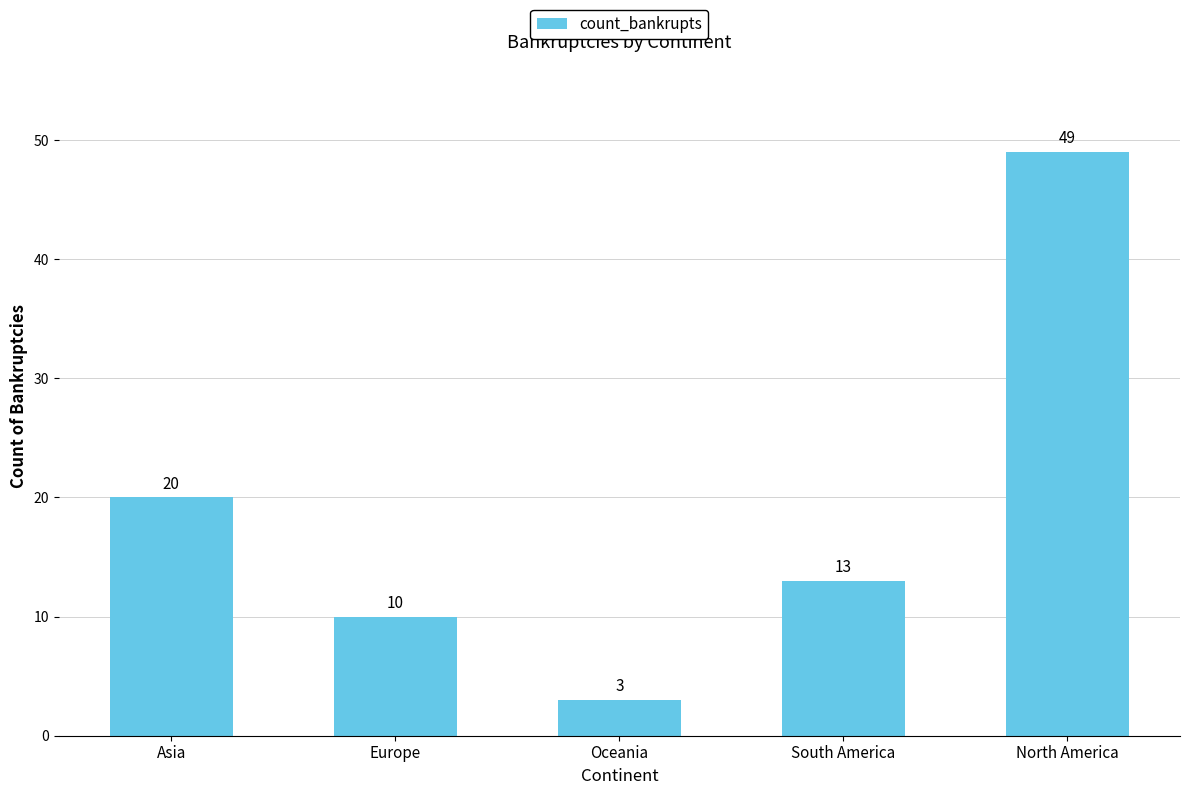

True or false: the data shows 49 at North America.

True